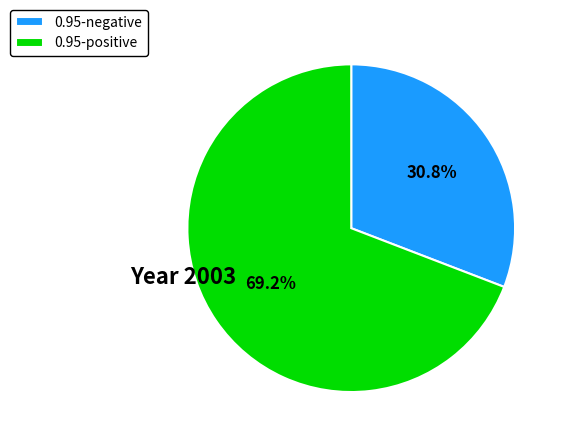

Which slice is the smallest?

0.95-negative